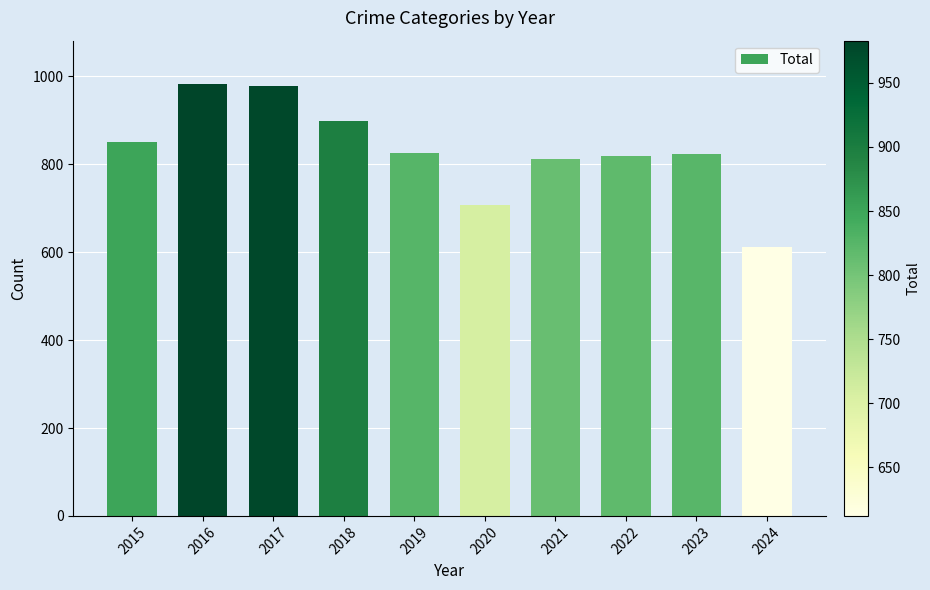

What is the average value?

831